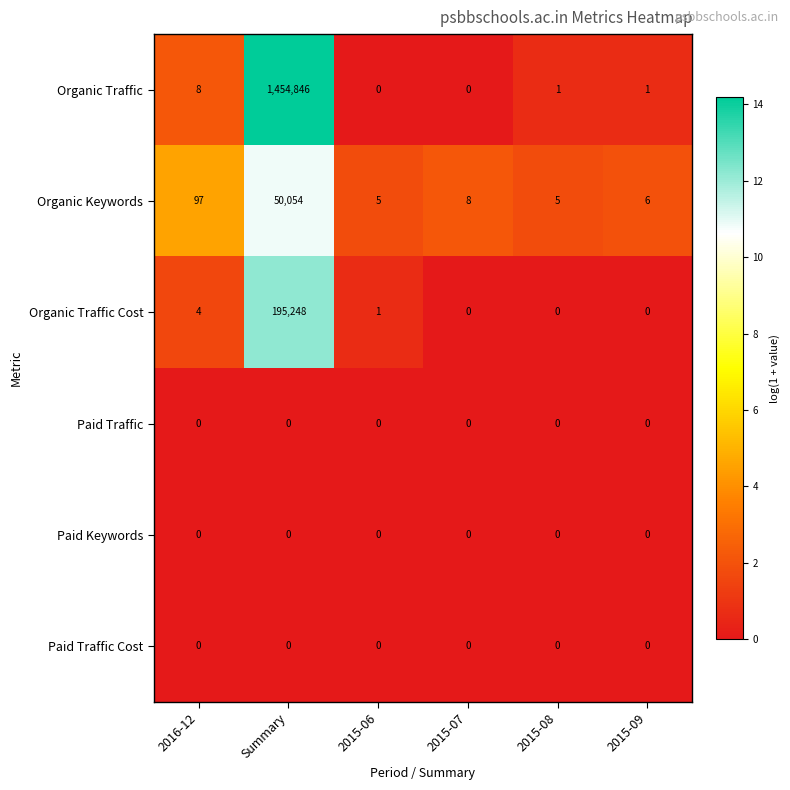

What is the maximum value shown in the chart?

1454846